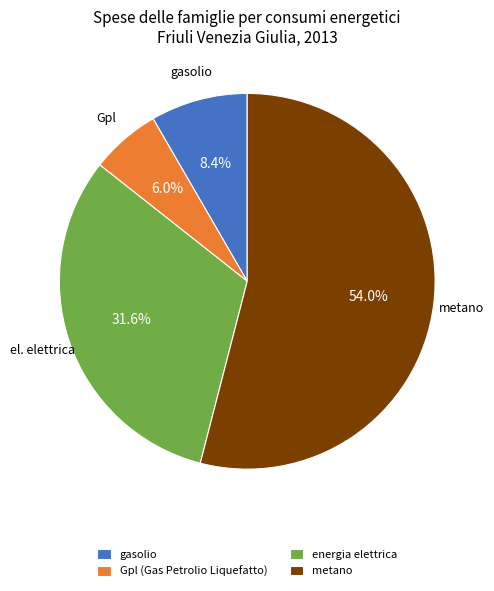

What is the total percentage of metano and energia elettrica?

85.6%